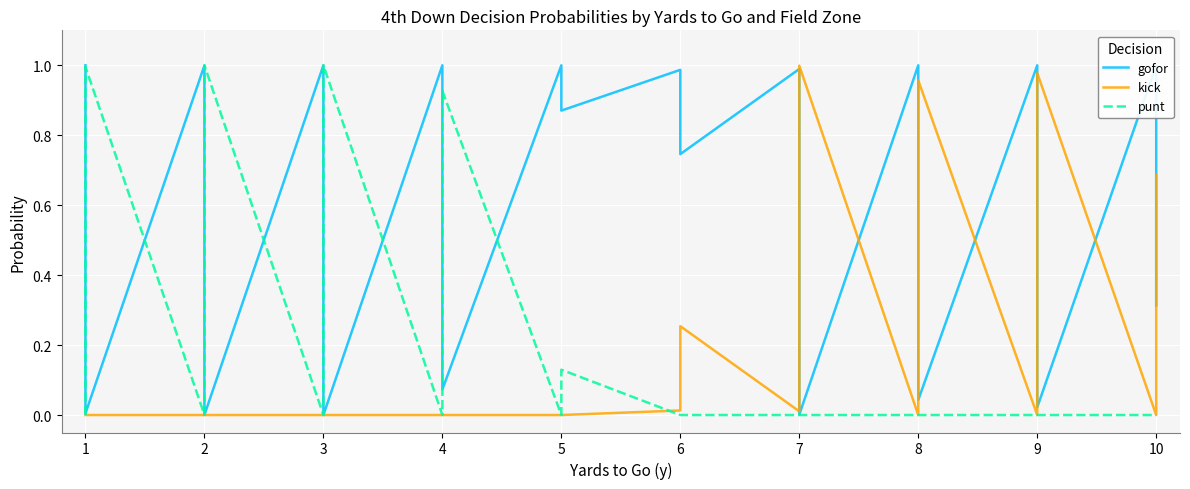

What is the value of the gofor point at the 16th from the left?

0.1